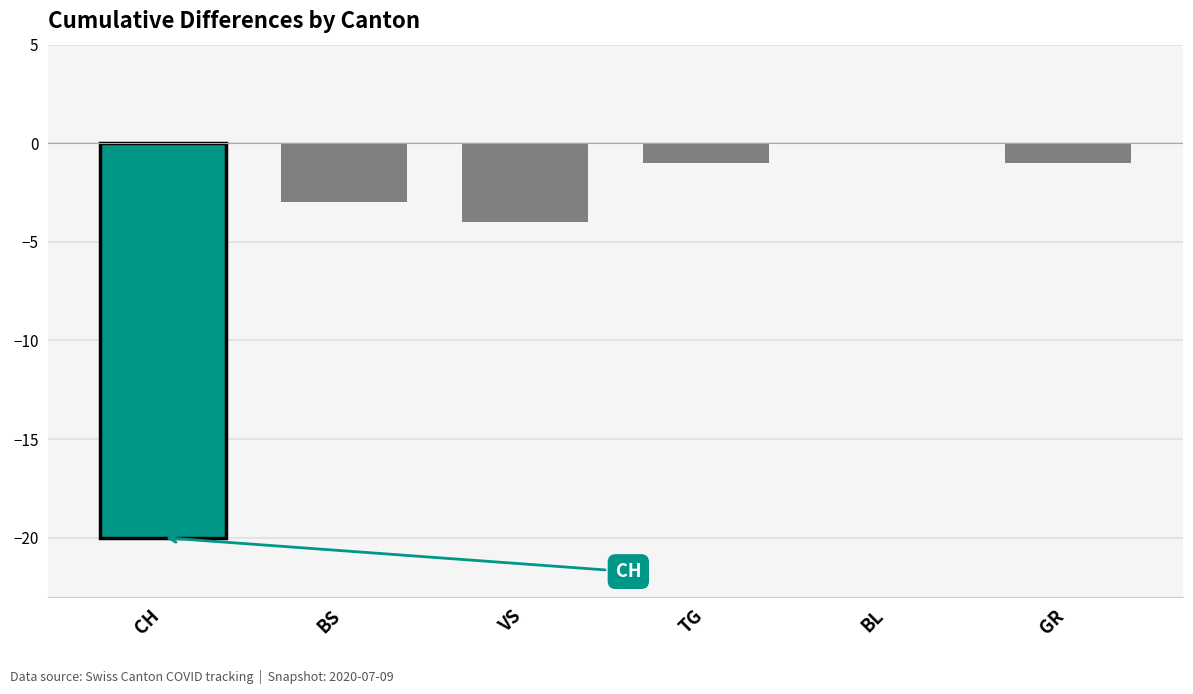

Which category has the highest value across all series?

BL